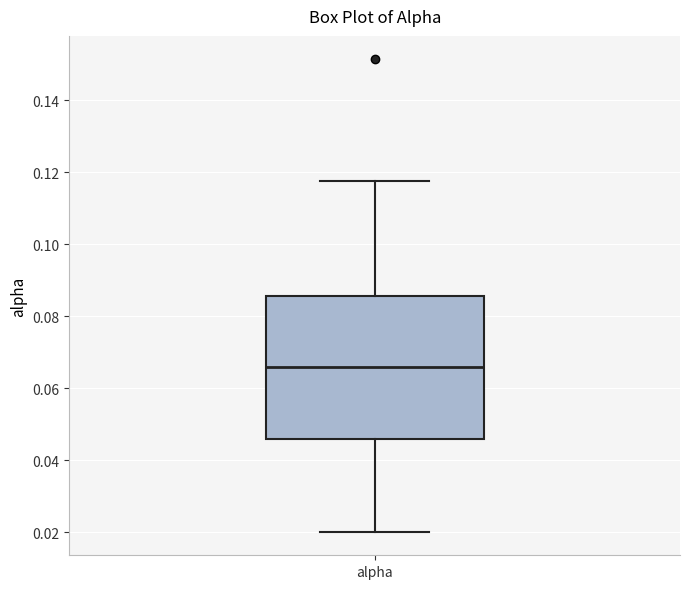

Where is the upper edge of the box for alpha on the y-axis? The values are not printed on the chart, so give them approximately, as read against the axis.

0.086